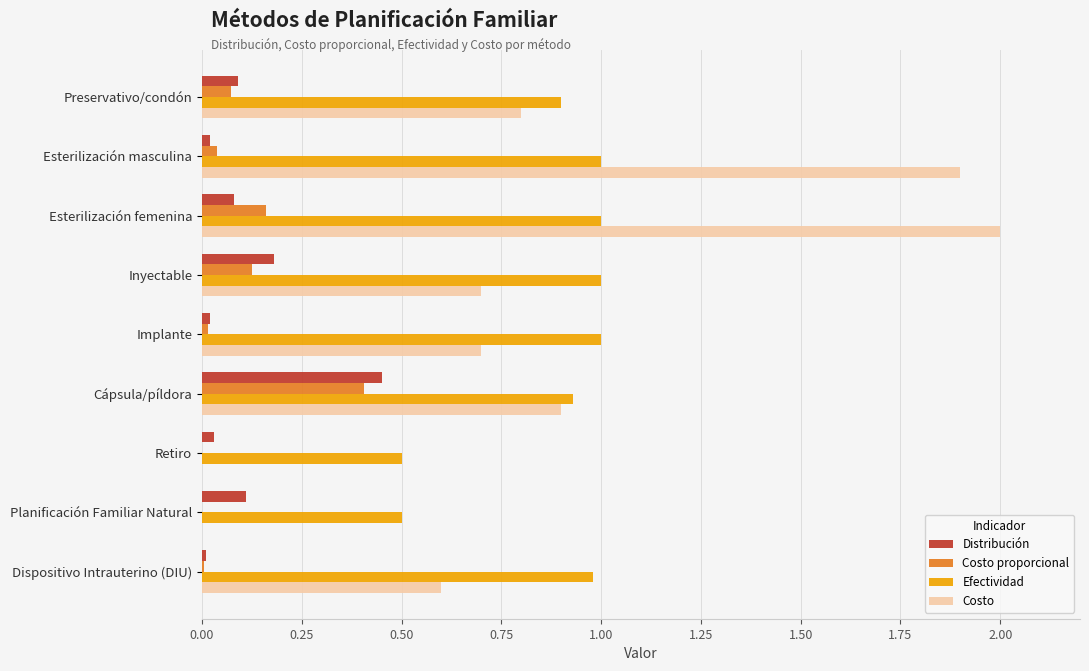

Which series has the largest total across all categories?

Efectividad